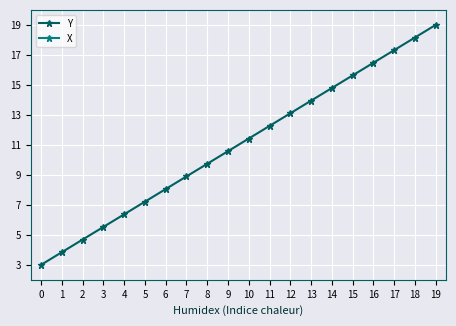

True or false: X has more than 2 interior local peaks.

False